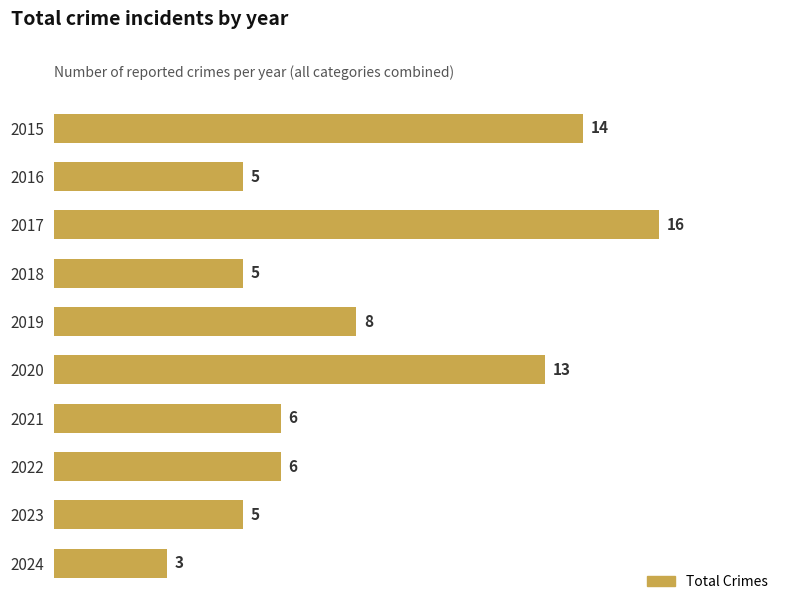

Where is the data nearest to the value 9?

2019